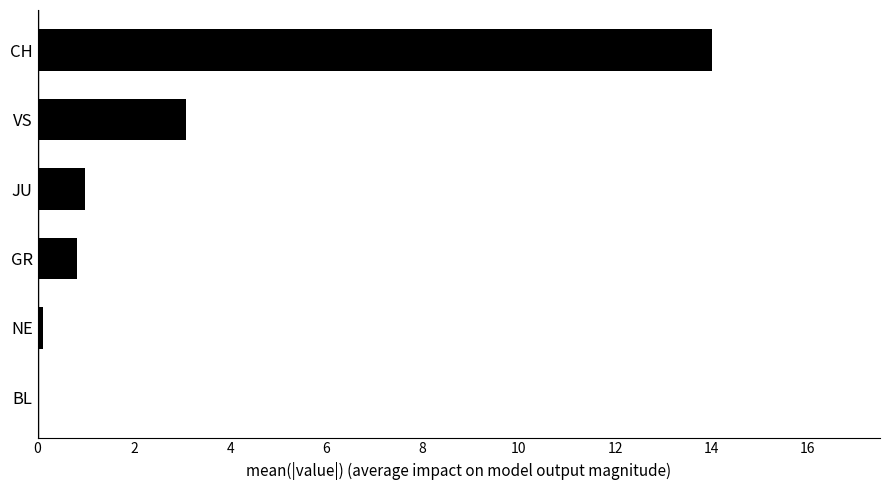

Where is the data nearest to the value 7?

VS